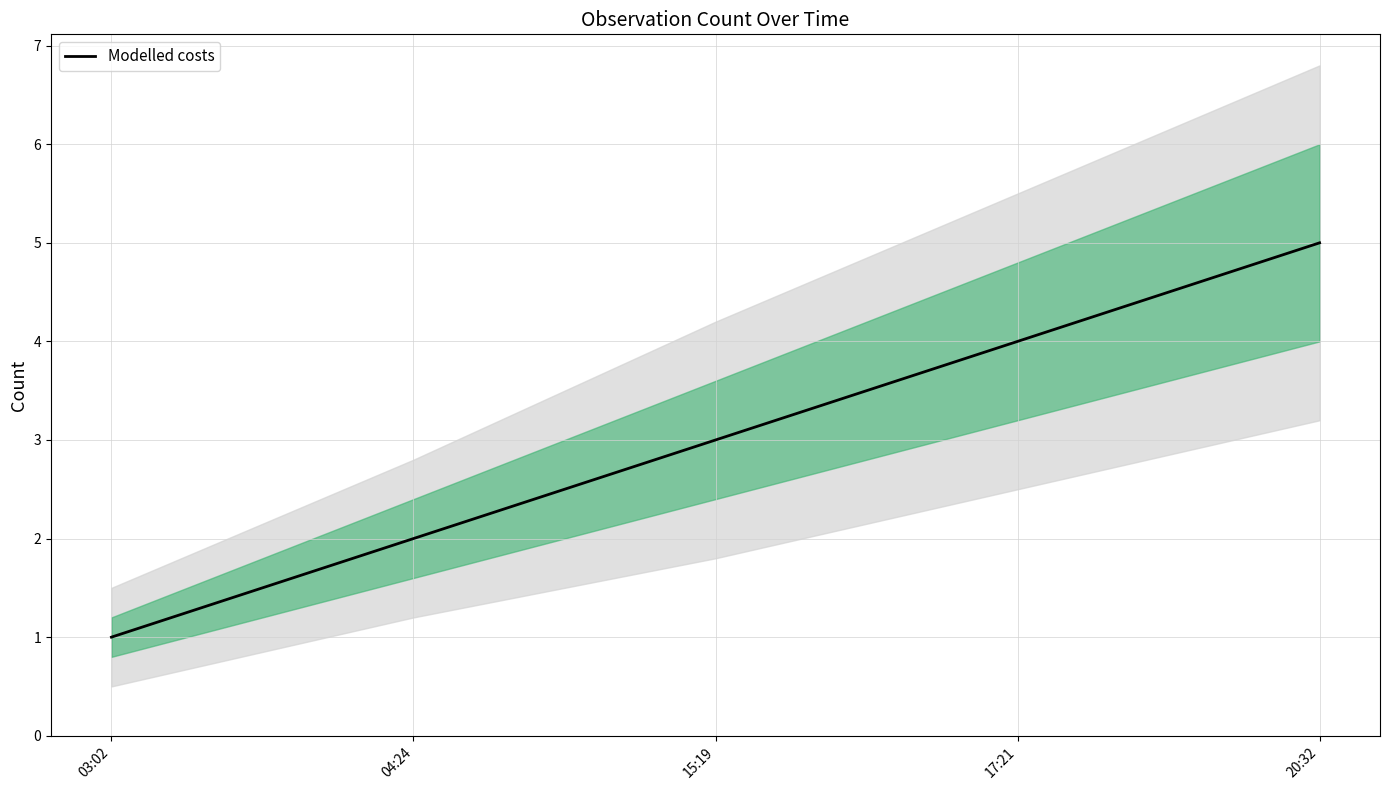

Reading left to right, what are all the values shown in this chart?

03:02=1	04:24=2	15:19=3	17:21=4	20:32=5